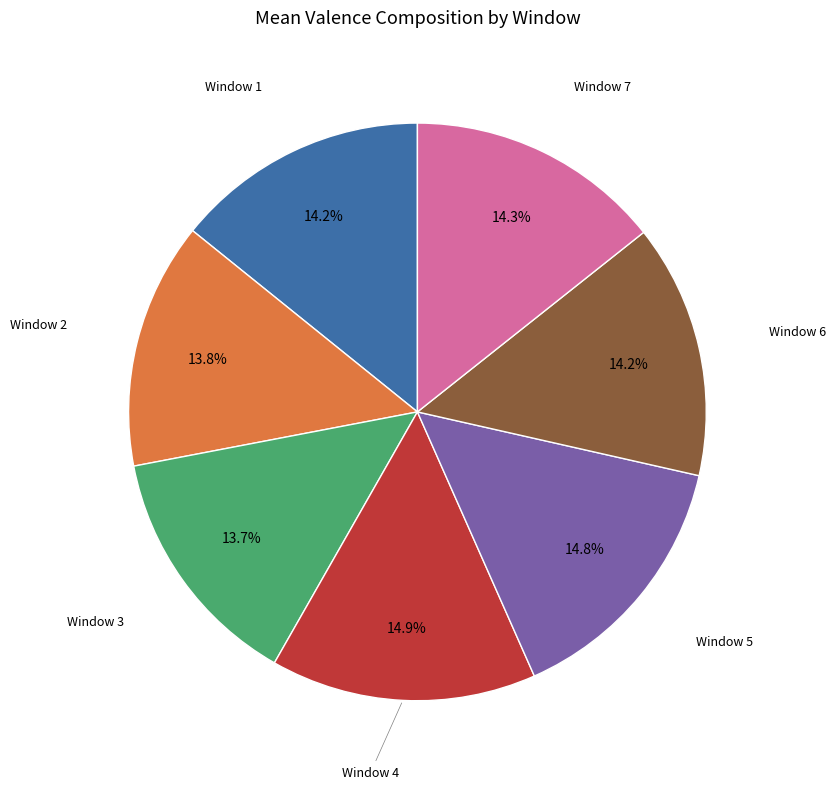

To the nearest percent, what is the difference between the largest and smallest slice percentages?

1%